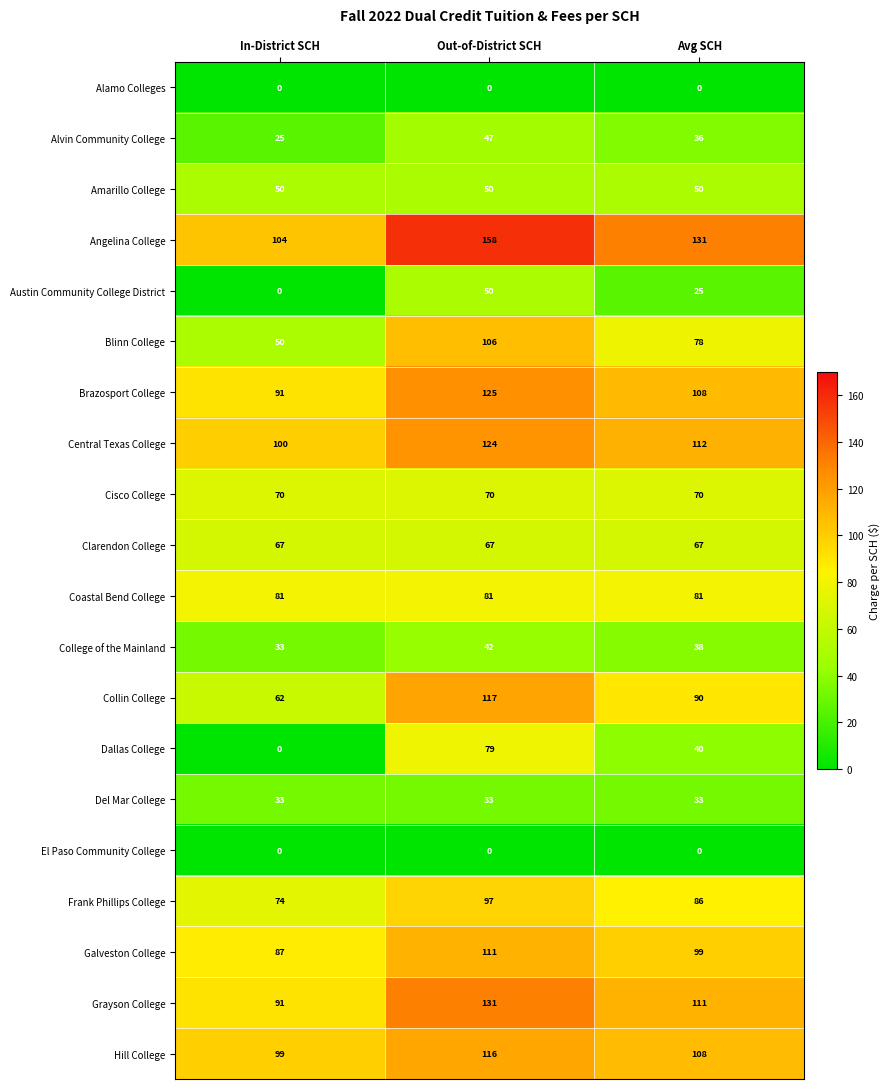

Count the number of categories in the chart.

3